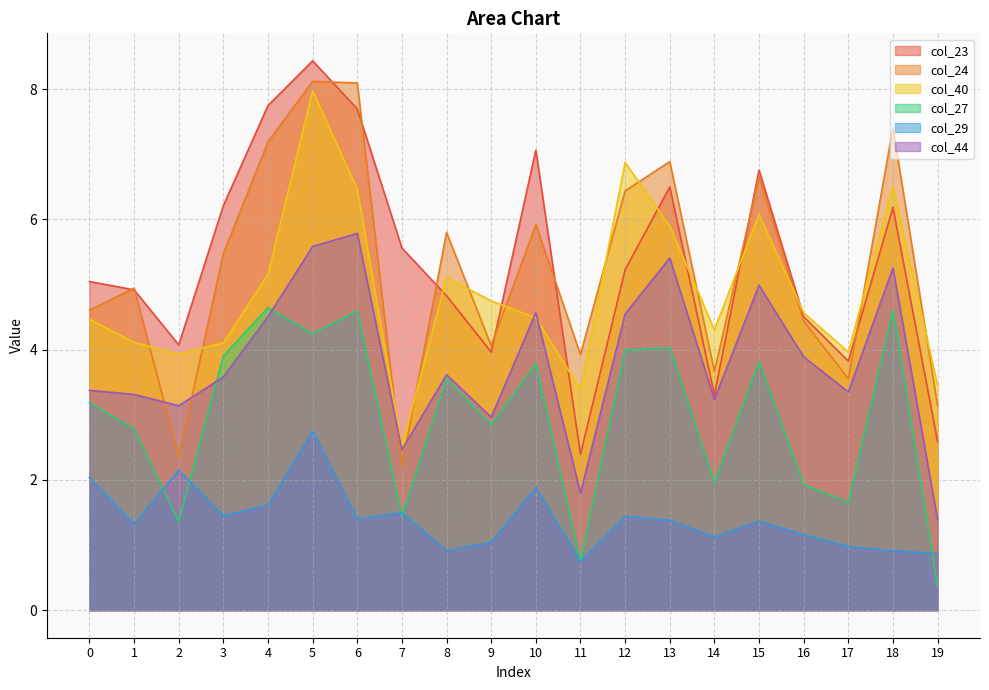

What is the total value across all series at 1?

21.4